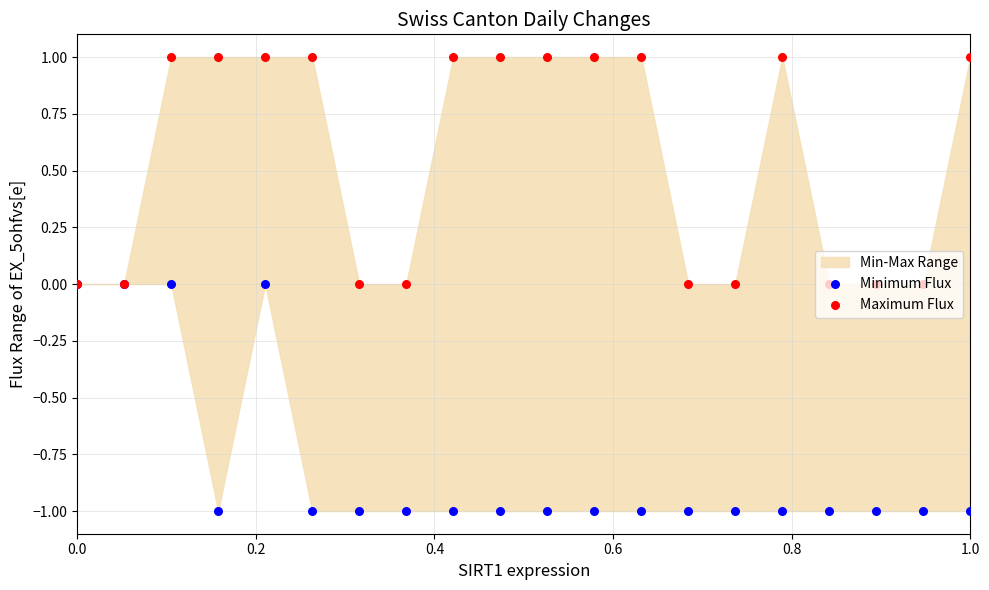

Which series has the largest Y range (max minus min)?

Minimum Flux